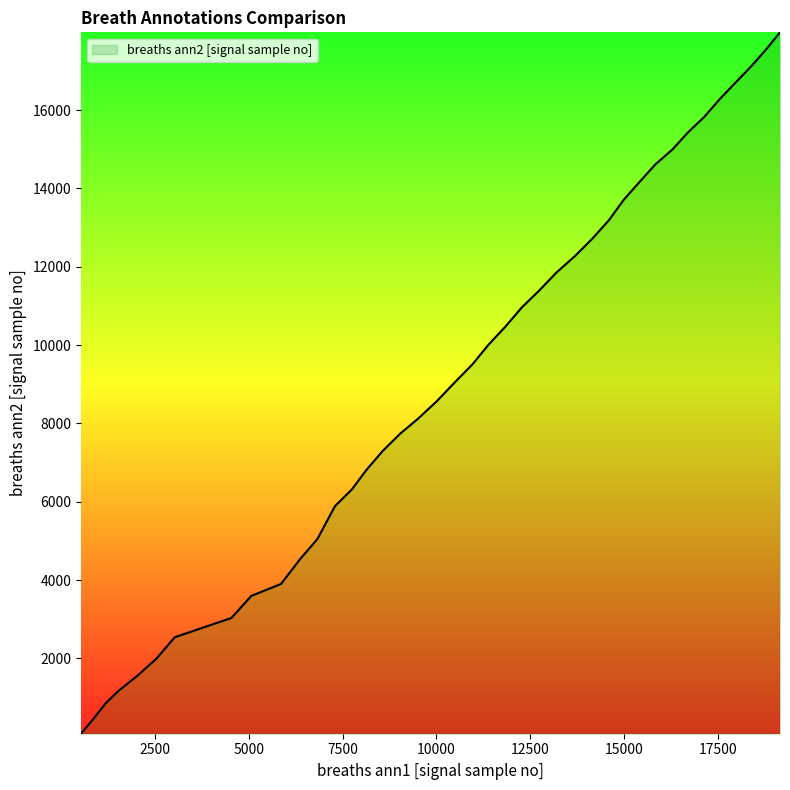

What is the difference between the maximum and minimum values?

17907